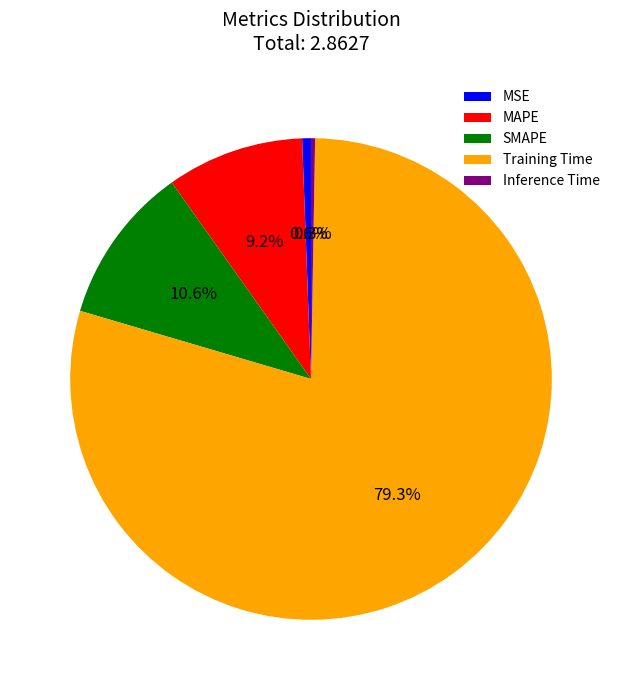

To the nearest percent, what is the difference between the largest and smallest slice percentages?

79%